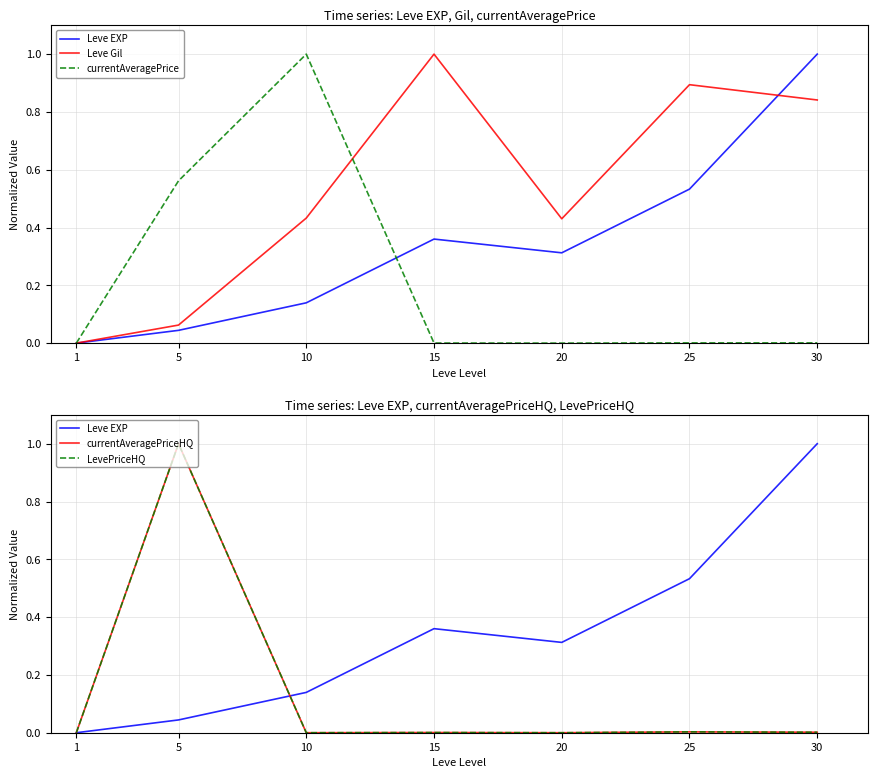

How many data points in Leve Gil are above 0?

6